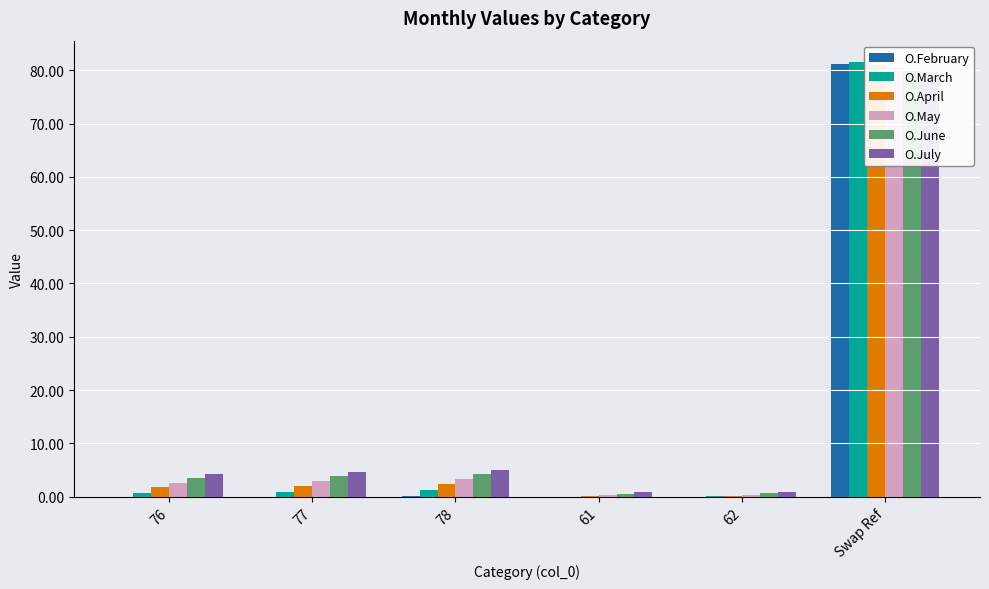

Is it true that O.July equals 0.2 at 62?

False